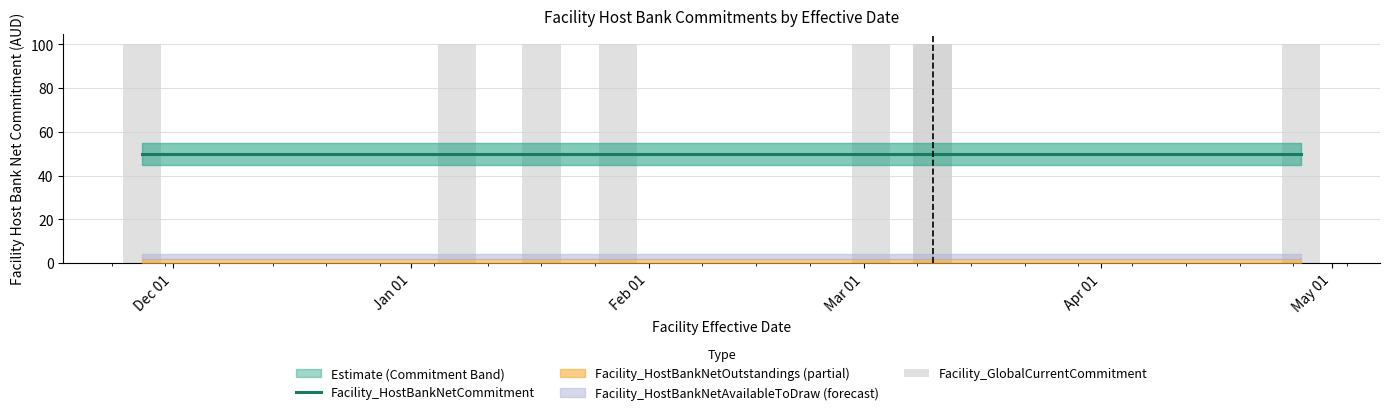

At which category is the sum across all series the highest?

Dec 01